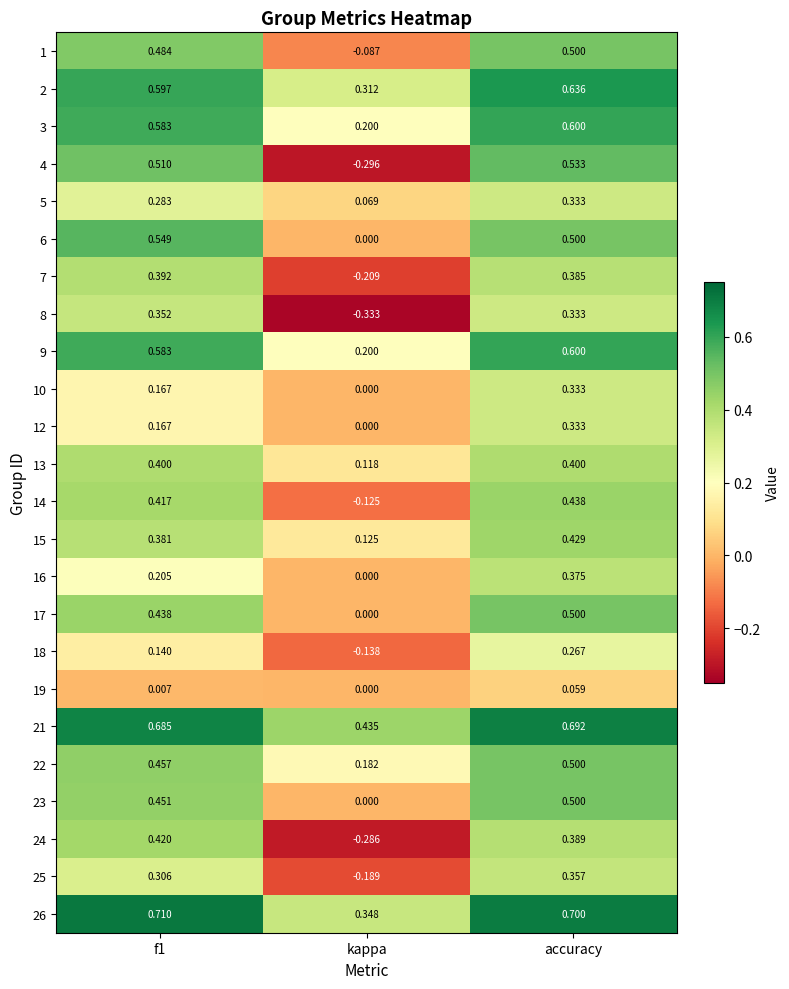

At which label is 14 closest to 0?

kappa